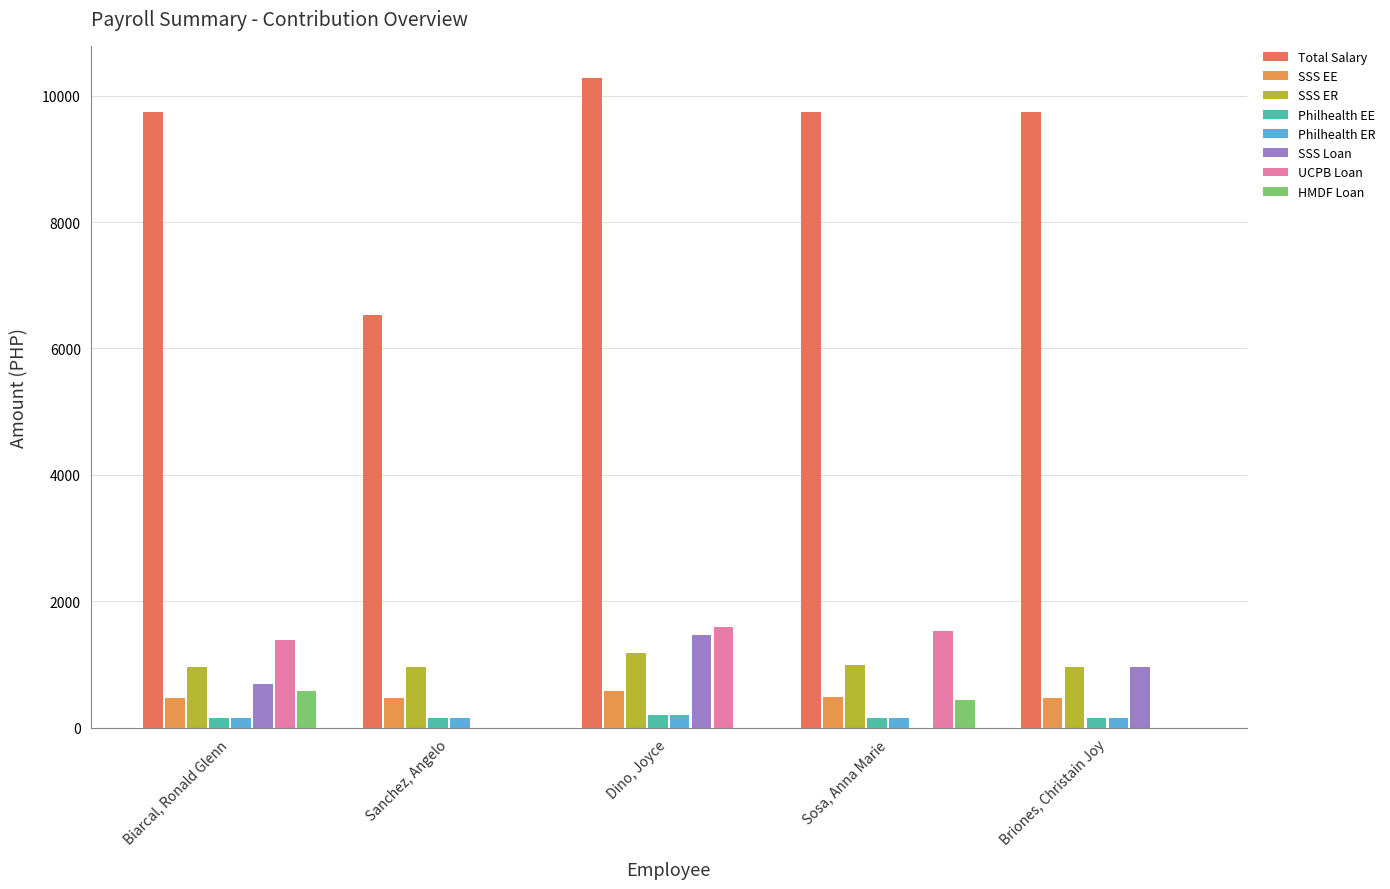

What is the smallest value displayed?

150